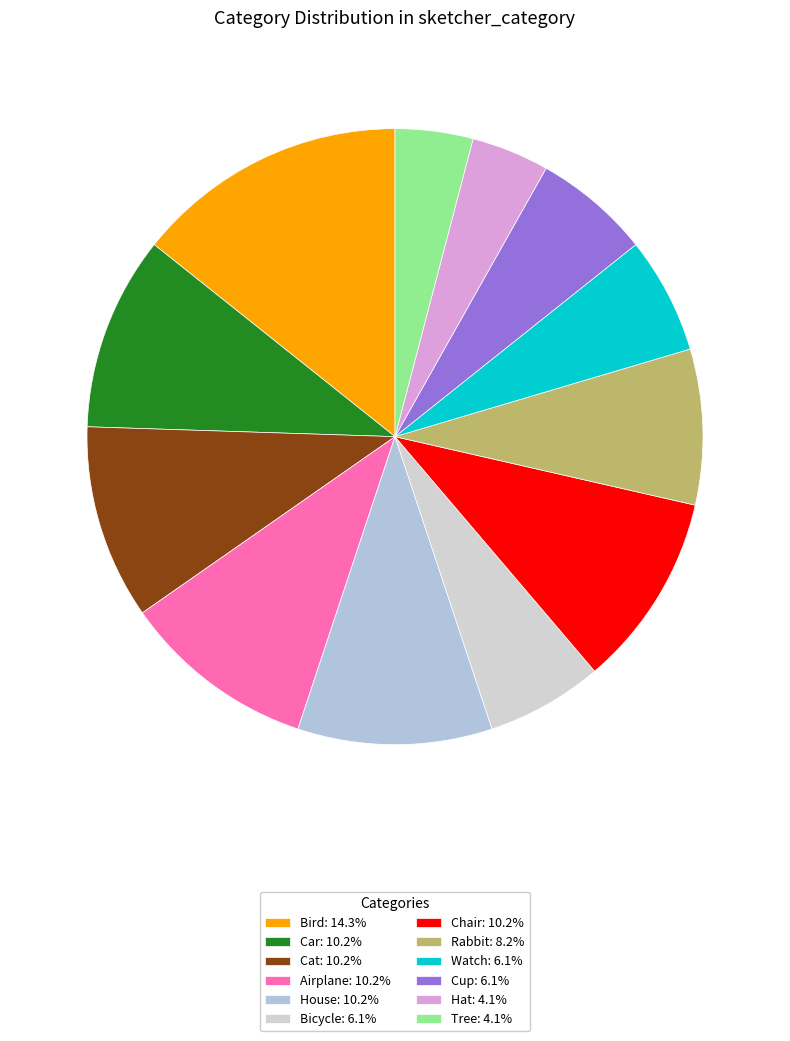

How many slices are in this pie chart?

12